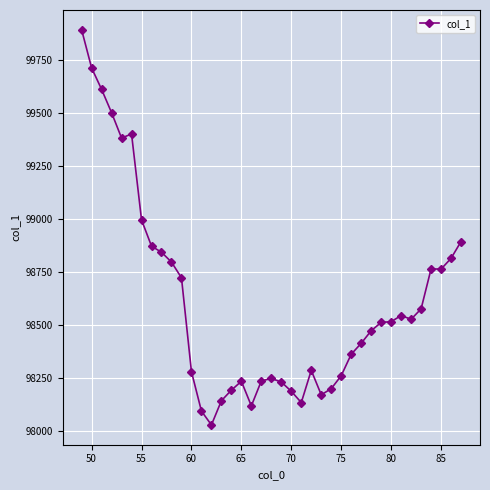

What is the value of the 32nd point from the left?

98515.6